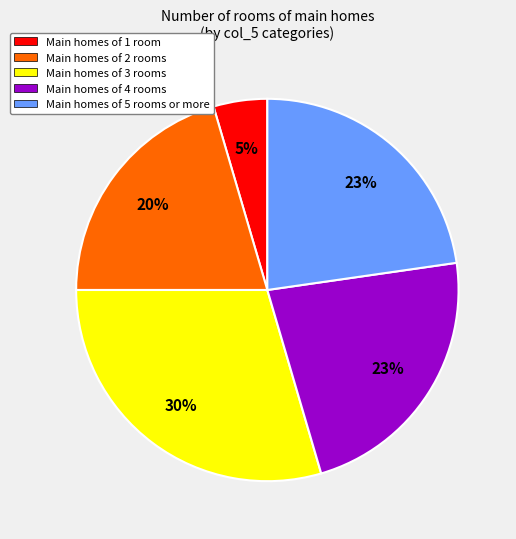

Is there a majority slice in this chart?

No